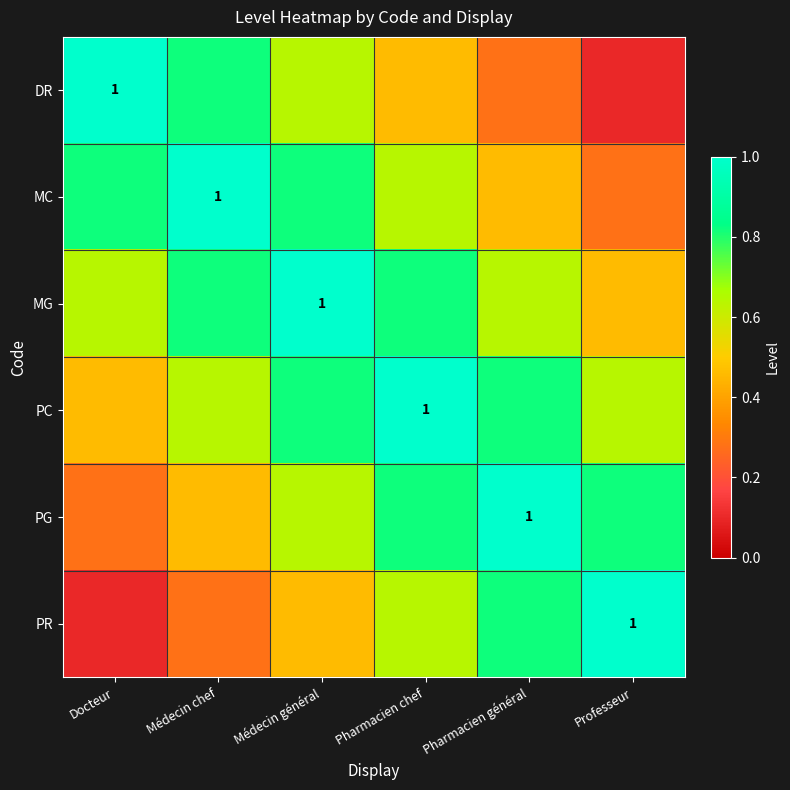

Between Pharmacien général and Docteur, which is larger?

Docteur